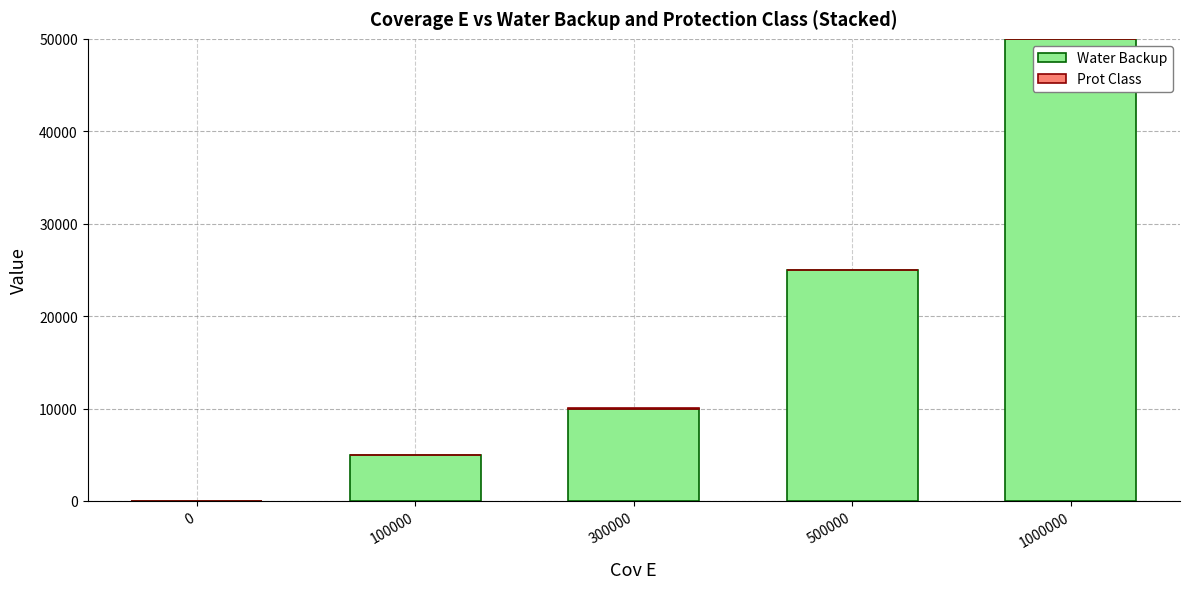

The Water Backup series shows 0 at 0. True or false?

True